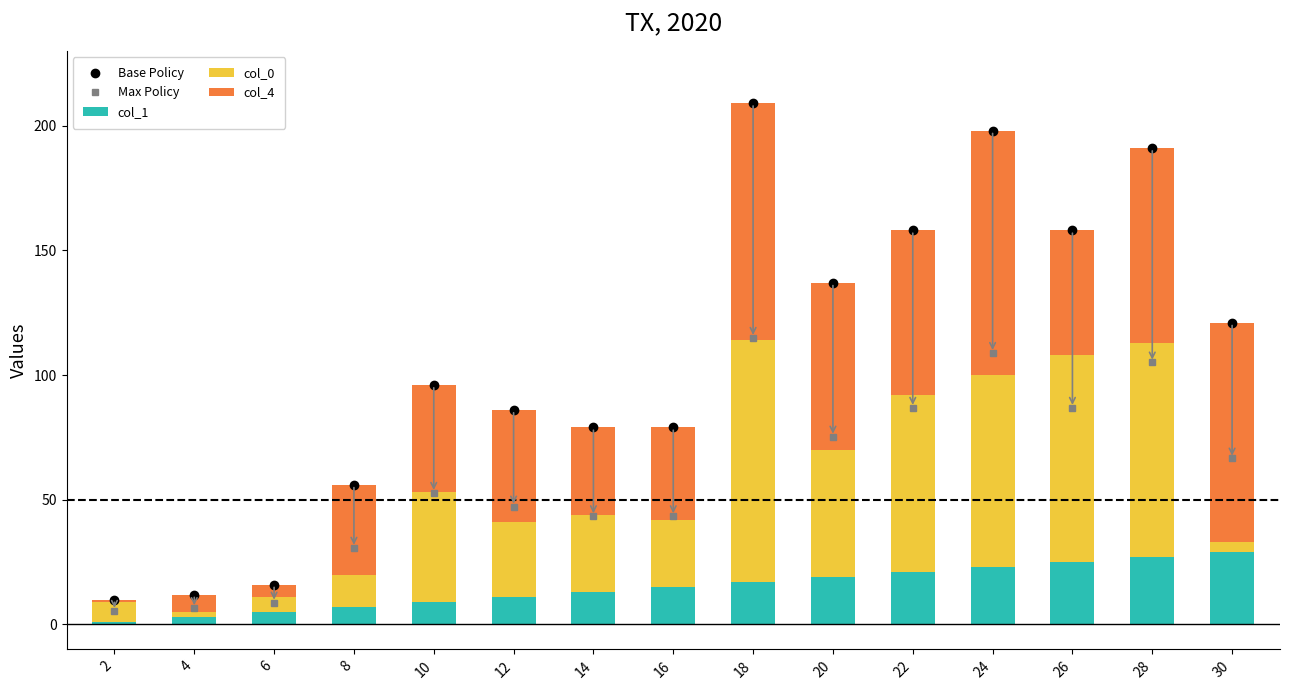

Which series has the widest spread of values?

col_4